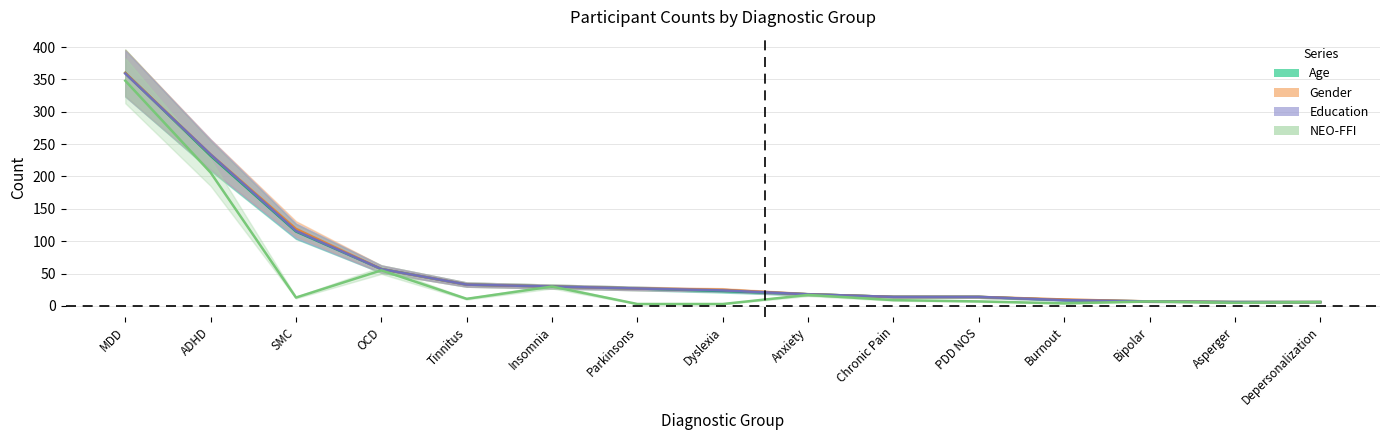

The Education series shows 14 at Chronic Pain. True or false?

True